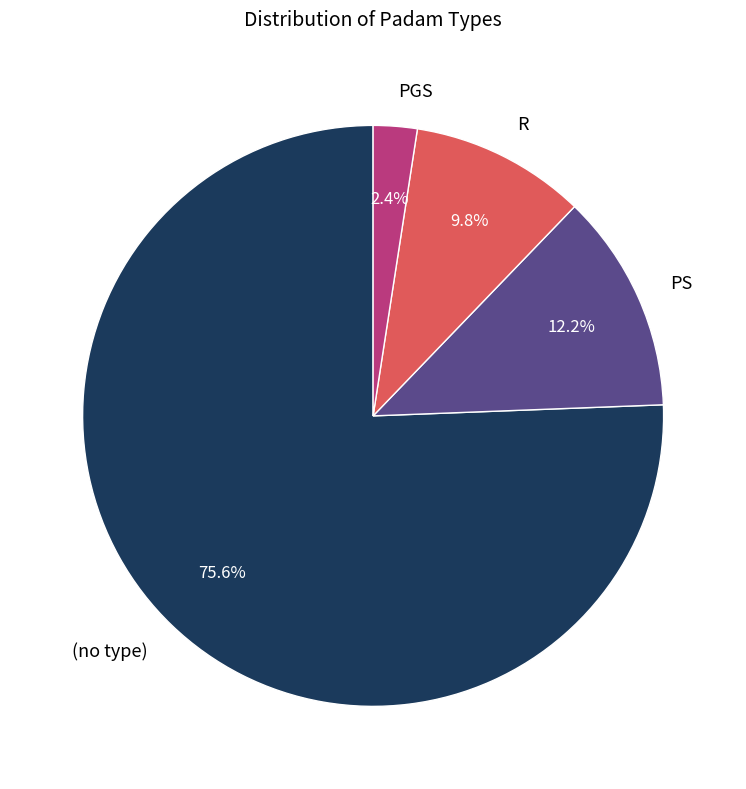

What is the largest slice in the pie chart?

(no type)